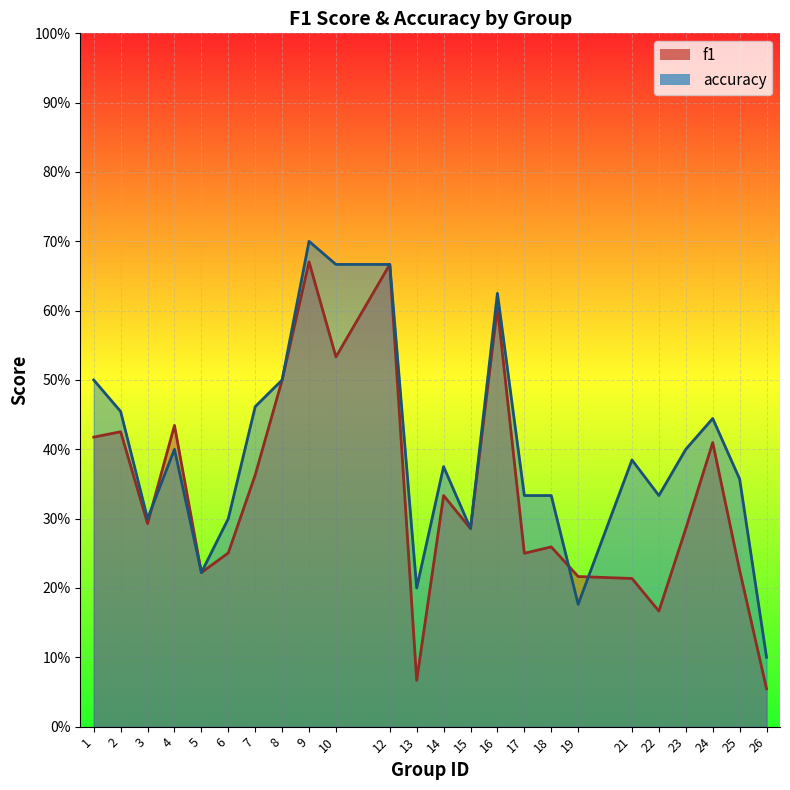

What is the sum of the f1 values at 25 and 12?

0.9